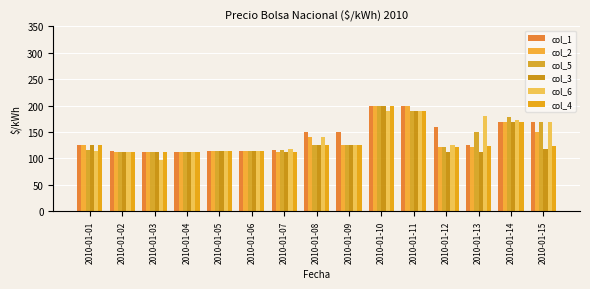

Is the value of col_1 at 2010-01-14 greater than the value of col_6 at 2010-01-15?

No